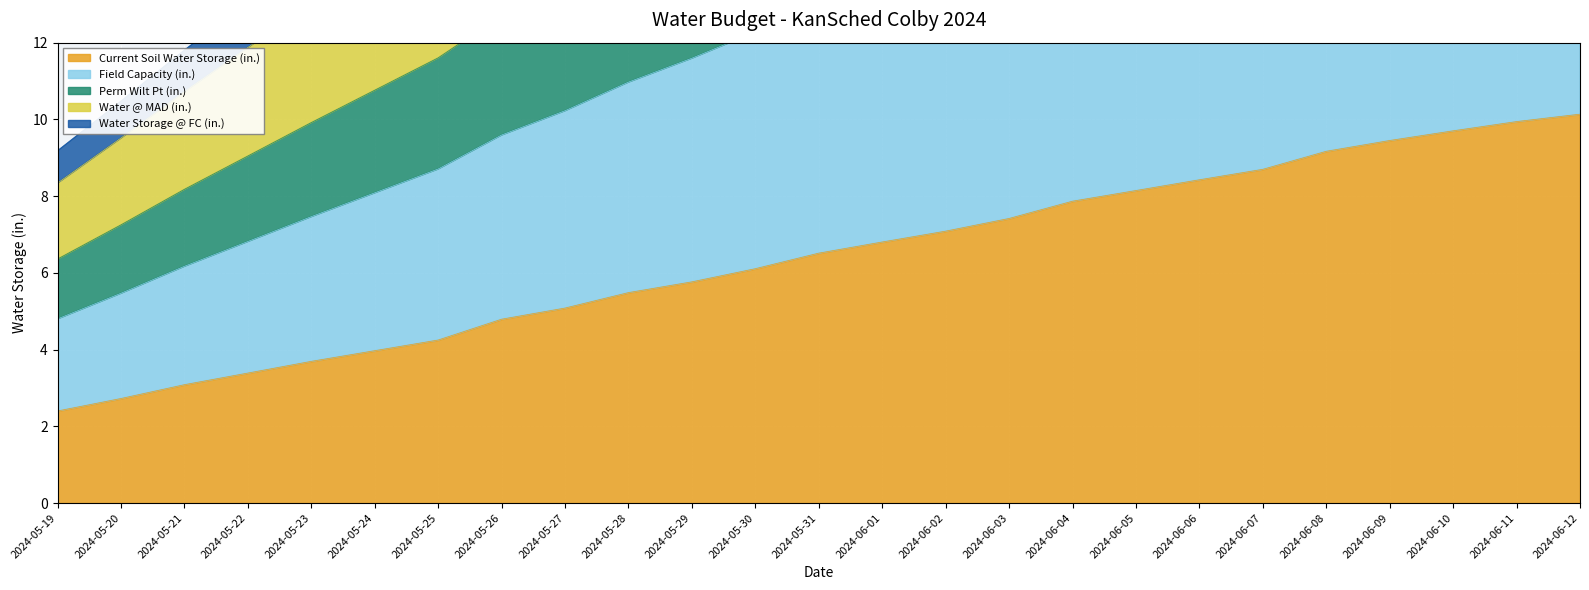

Which series has the largest range (max minus min)?

Field Capacity (in.)